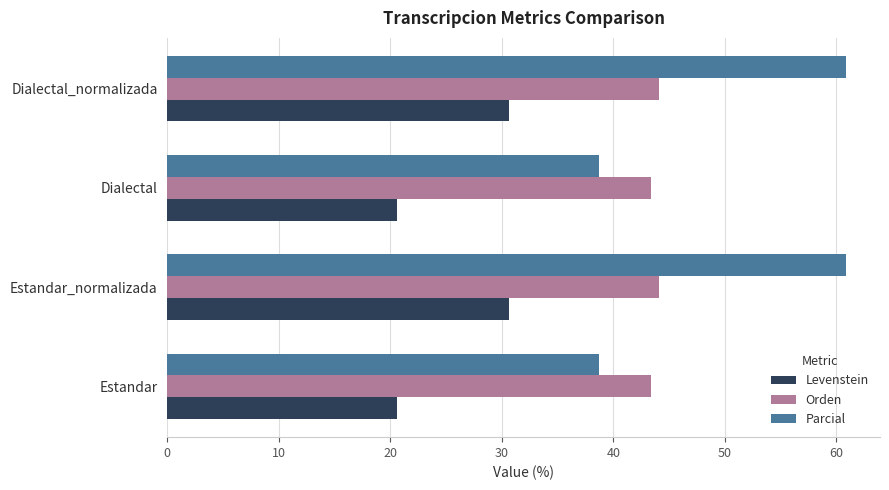

At how many categories does at least one series exceed 25?

4